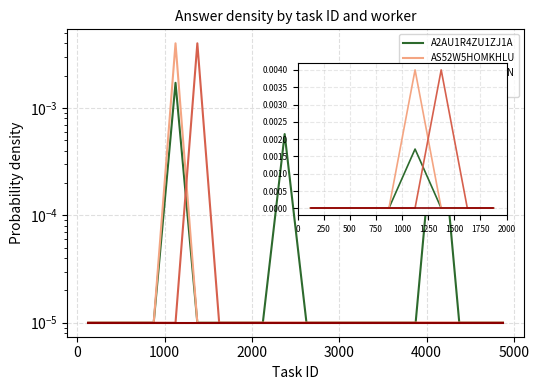

Is the value of A11SLRXUNTJBJN at 6000 greater than the value of AWAFCJJRHVAJJ at 3000?

No